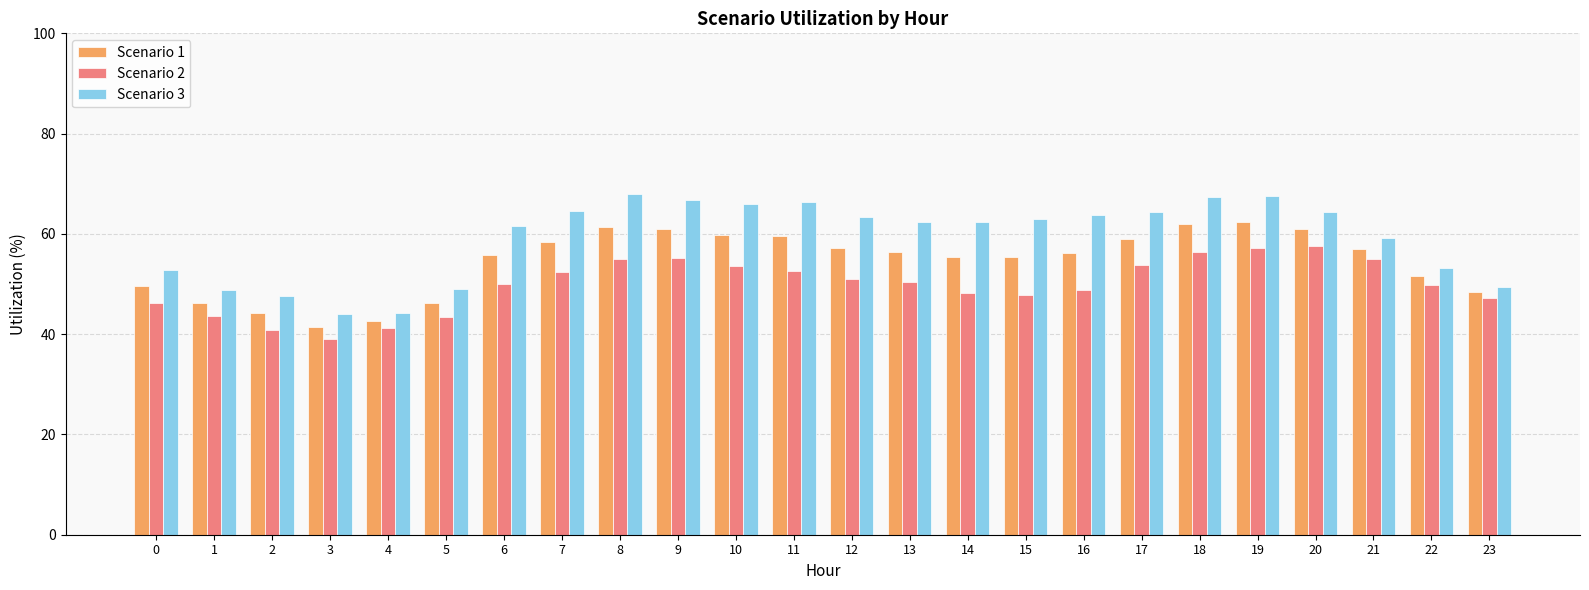

Which series has the largest total across all categories?

Scenario 3